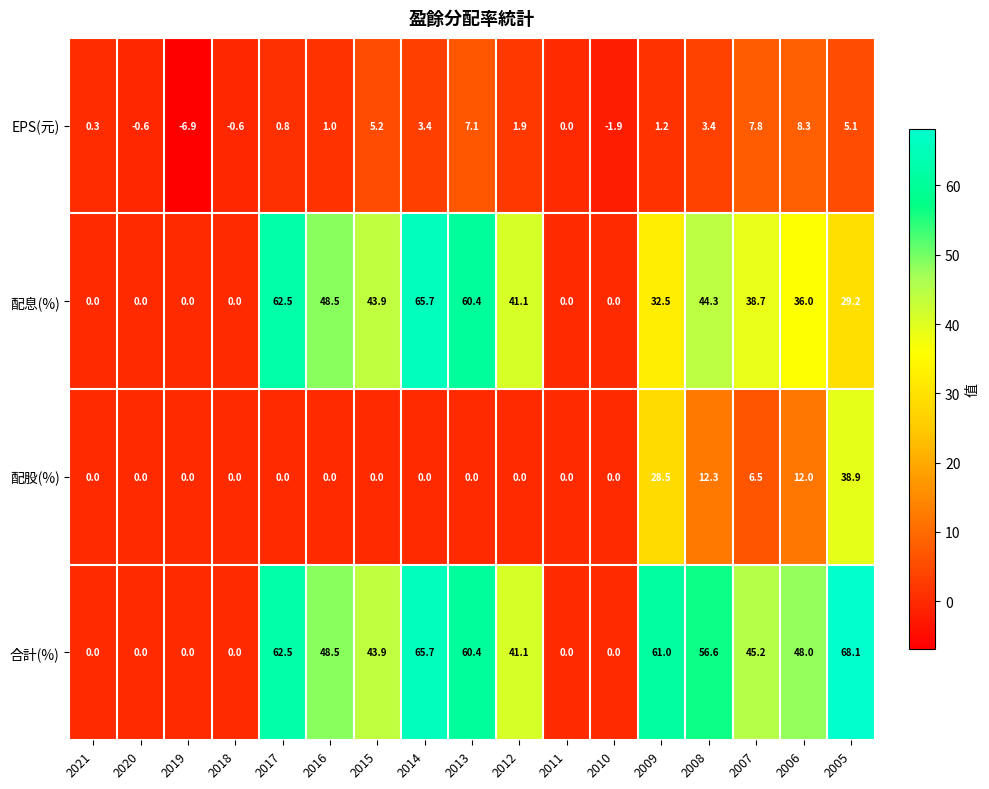

What value does the EPS(元) series have at 2019?

-6.9